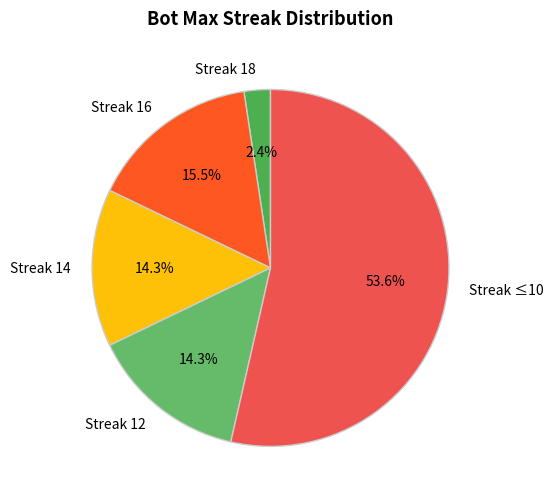

Which slice is the largest?

Streak ≤10